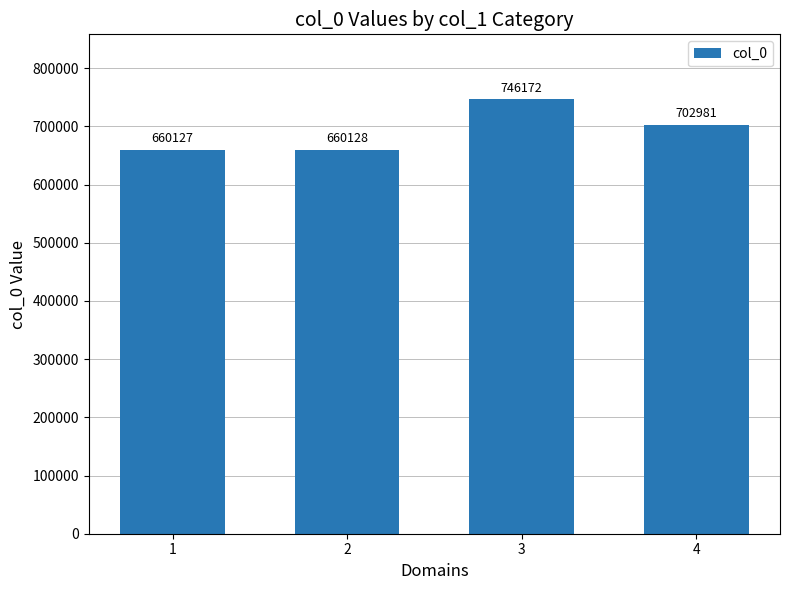

Rank the categories by value from lowest to highest.

1, 2, 4, 3